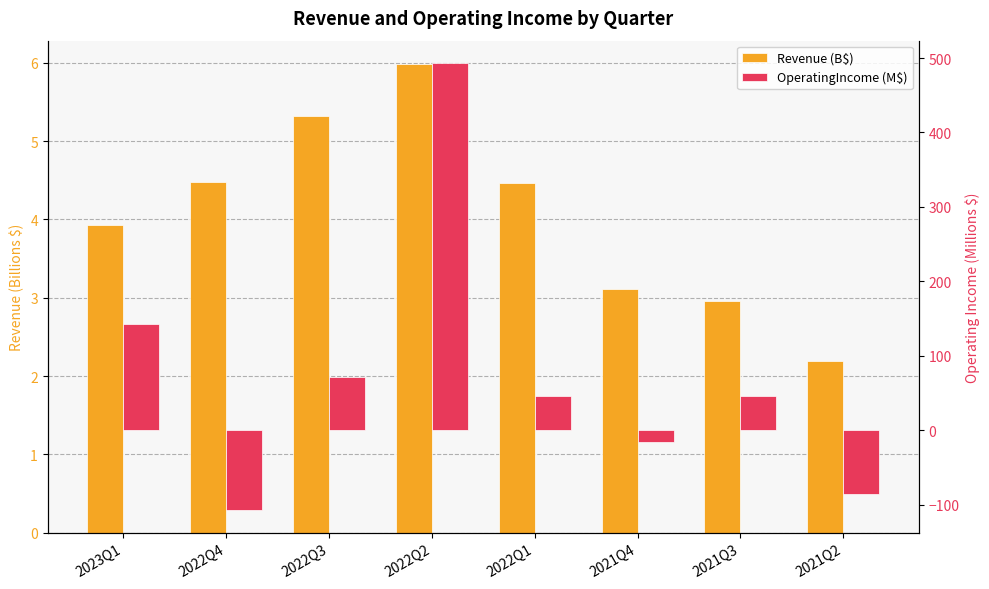

What are all the series names shown in the legend?

Revenue (B$), OperatingIncome (M$)